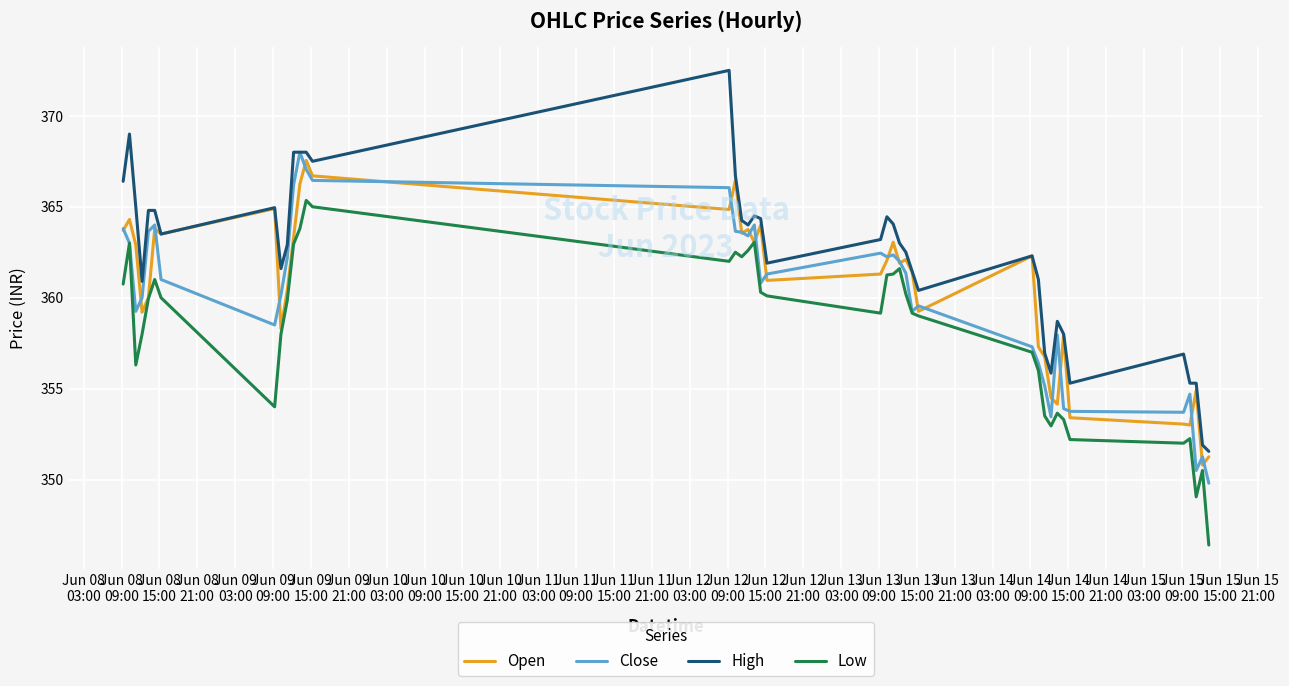

Which series has the widest spread of values?

High